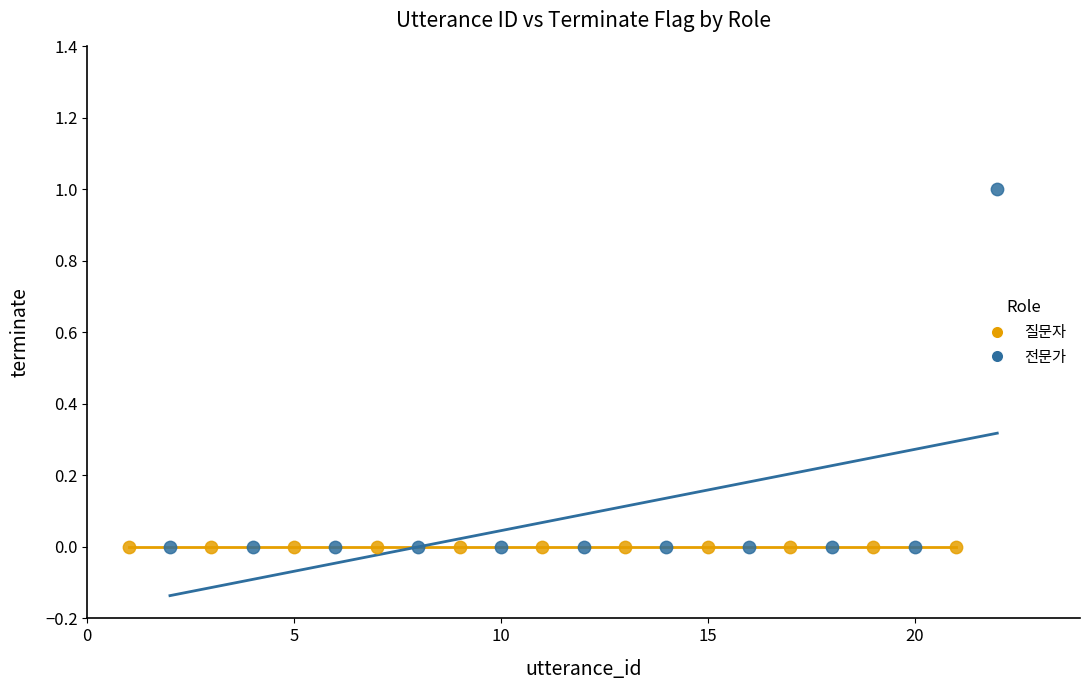

Which series reaches the maximum Y coordinate?

전문가